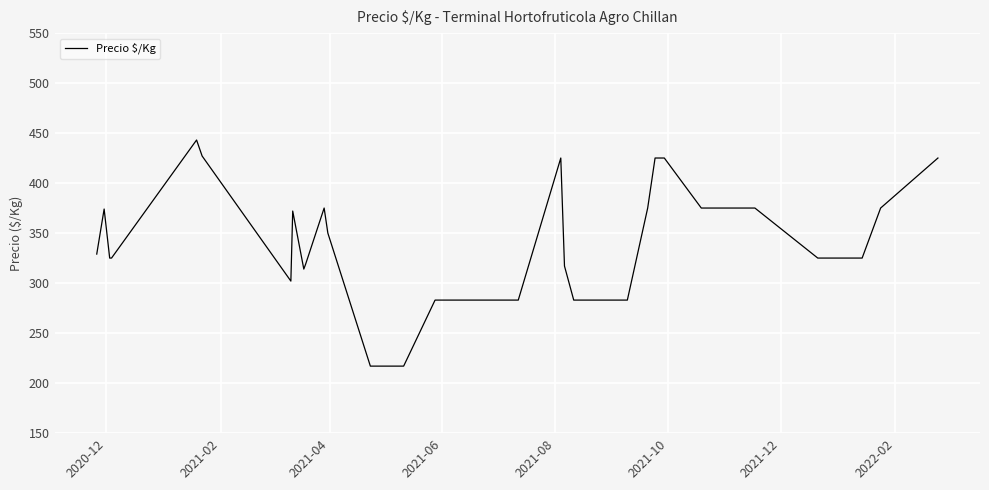

How many lines are shown in the chart?

1